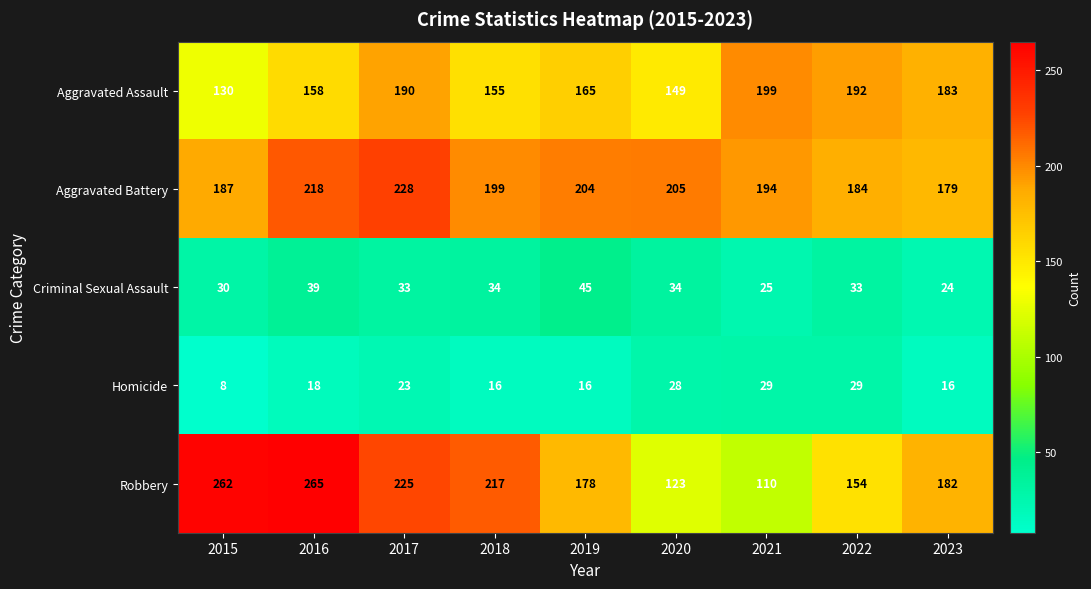

Between 2020 and 2022, which series saw the biggest shift?

Aggravated Assault